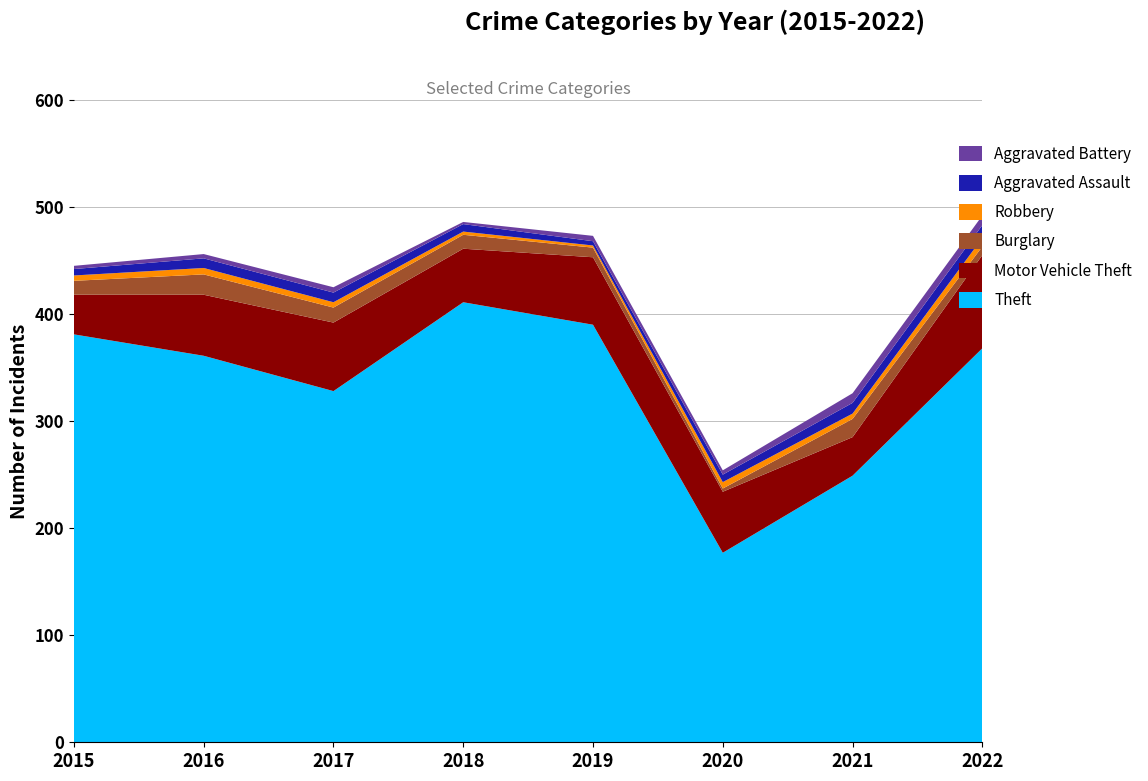

Reading left to right, transcribe all the data shown in this chart.

Motor Vehicle Theft: 37	57	64	50	63	57	36	87
Theft: 381	361	328	411	390	177	249	368
Burglary: 13	19	14	13	9	3	17	8
Robbery: 5	6	5	3	2	6	5	8
Aggravated Assault: 6	9	9	7	4	7	10	12
Aggravated Battery: 3	4	5	2	5	4	9	9